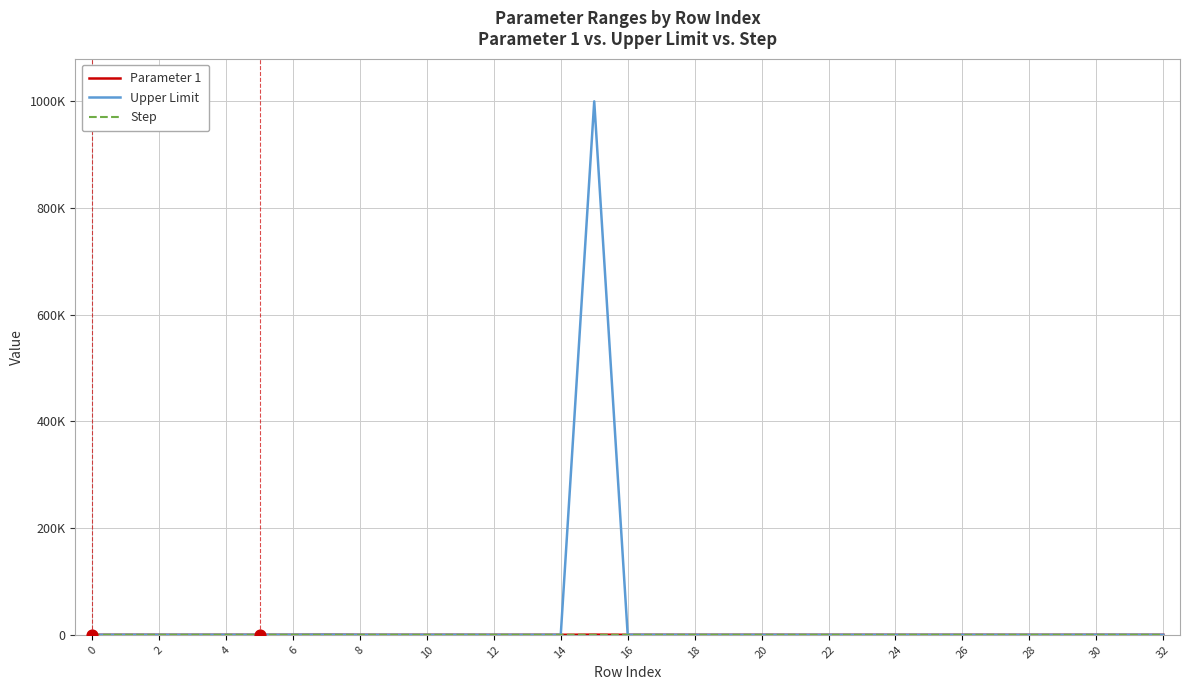

Does the chart have visible grid lines?

Yes